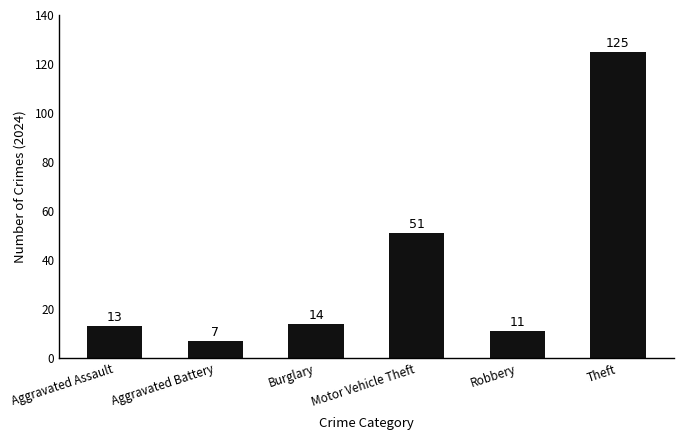

Which has a higher value, Burglary or Robbery?

Burglary